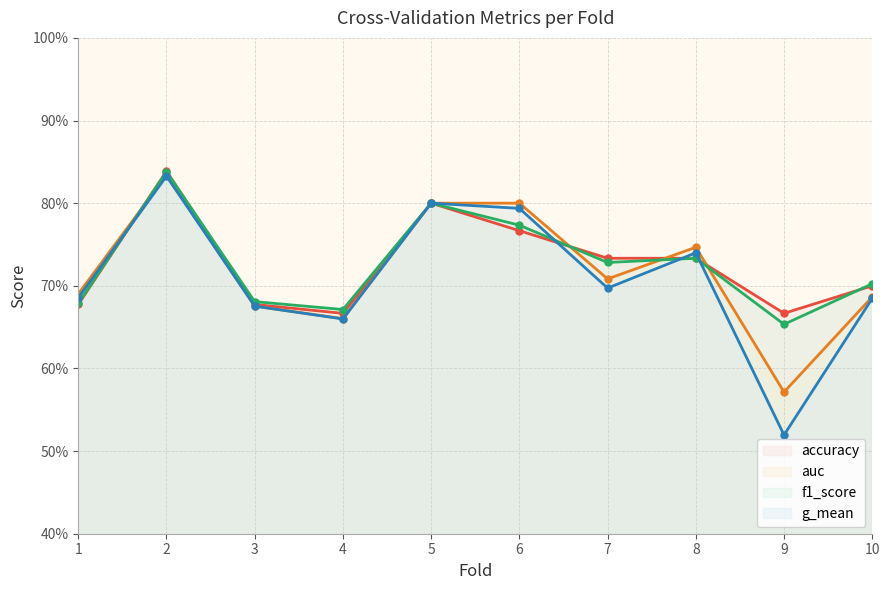

In auc, how many points are lower than both neighbors (excluding endpoints)?

3